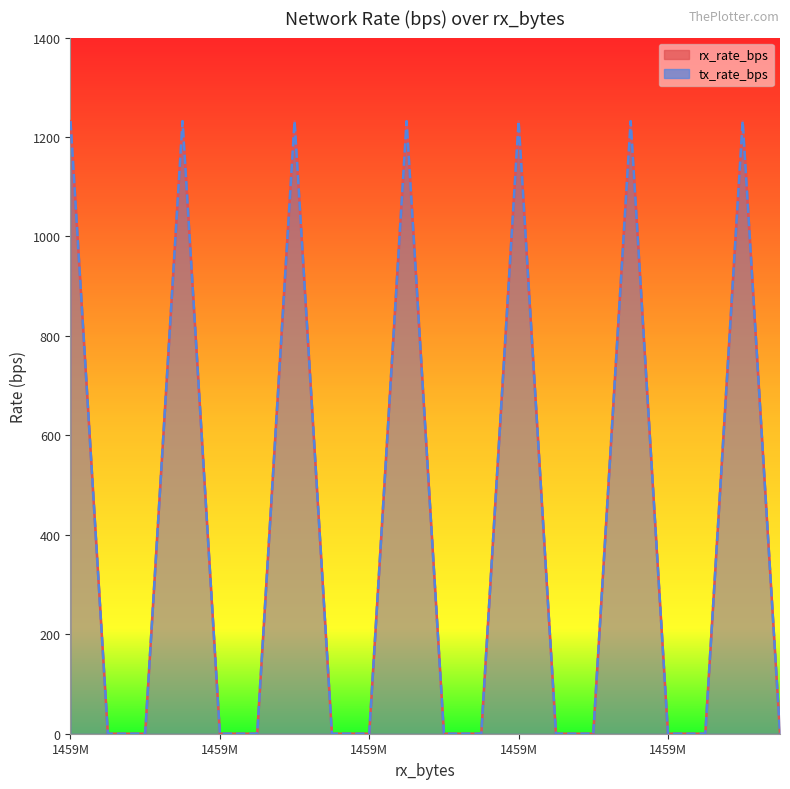

Rank the series at 10 from highest to lowest value.

rx_rate_bps, tx_rate_bps